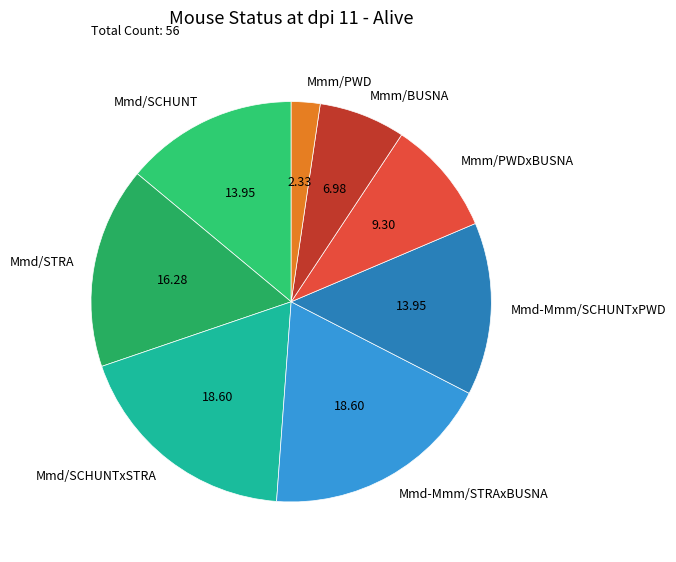

Is the sum of Mmm/BUSNA and Mmd/STRA greater than half?

No